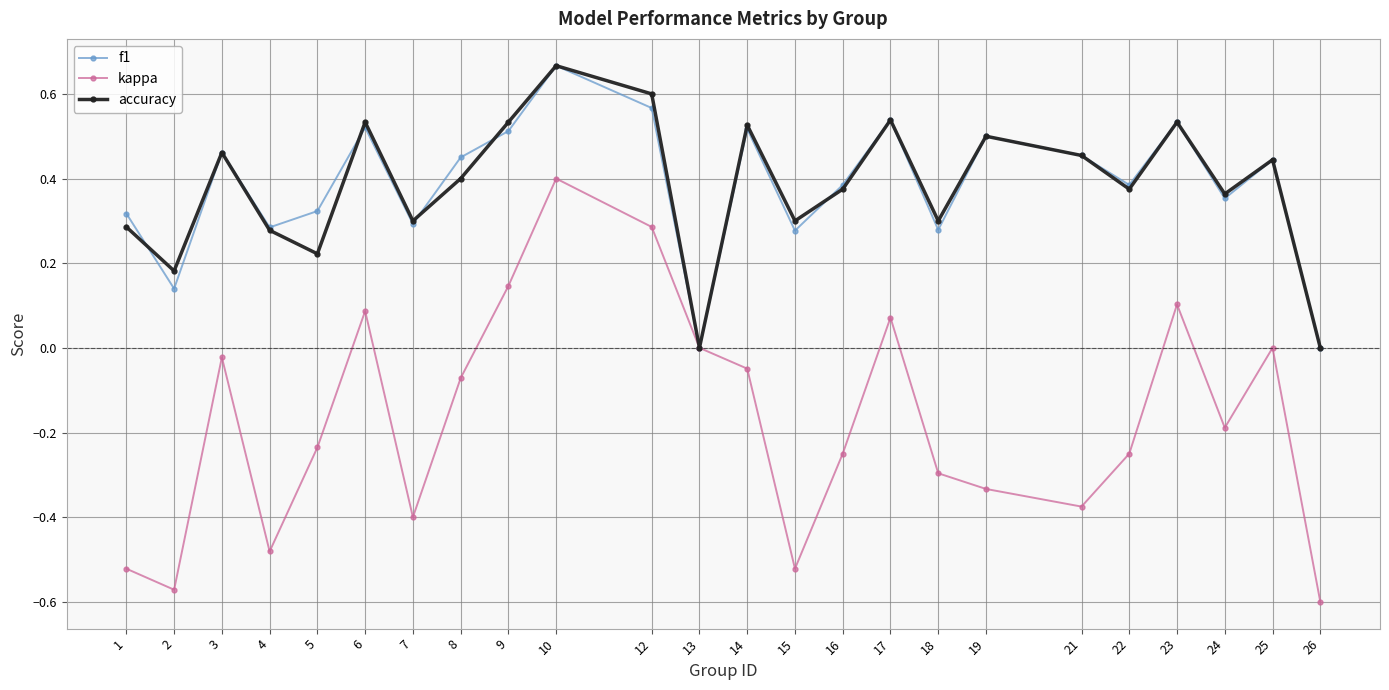

Is the value of f1 at 9 greater than the value of accuracy at 1?

Yes